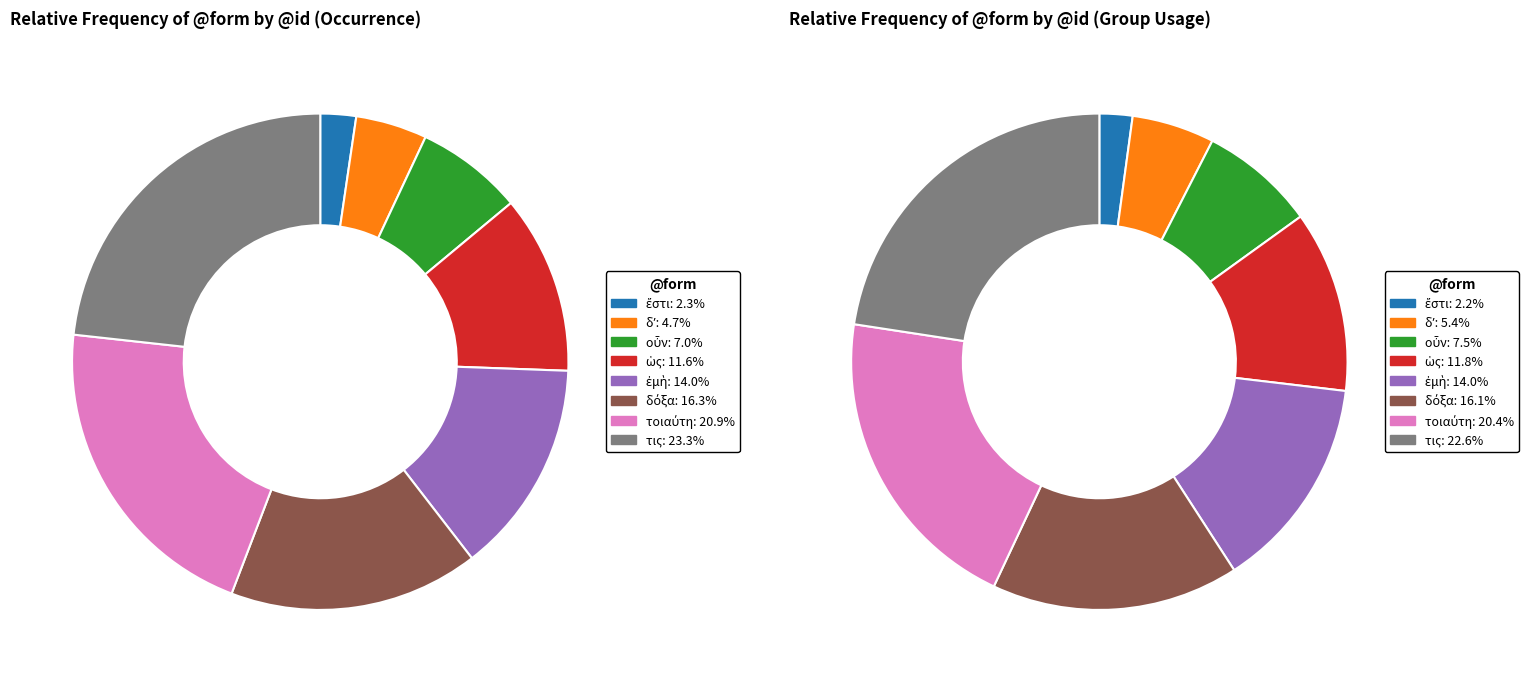

Rank the categories by value from highest to lowest.

τις, τοιαύτη, δόξα, ἐμὴ, ὡς, οὖν, δʼ, ἔστι